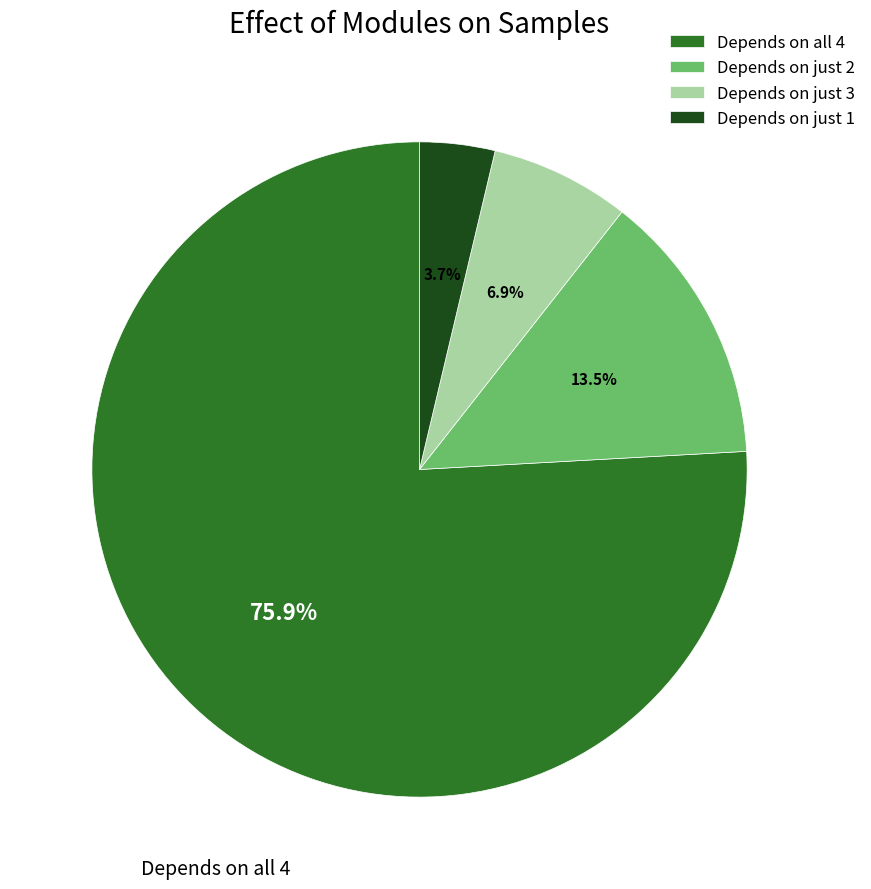

Count the number of slices in the pie.

4